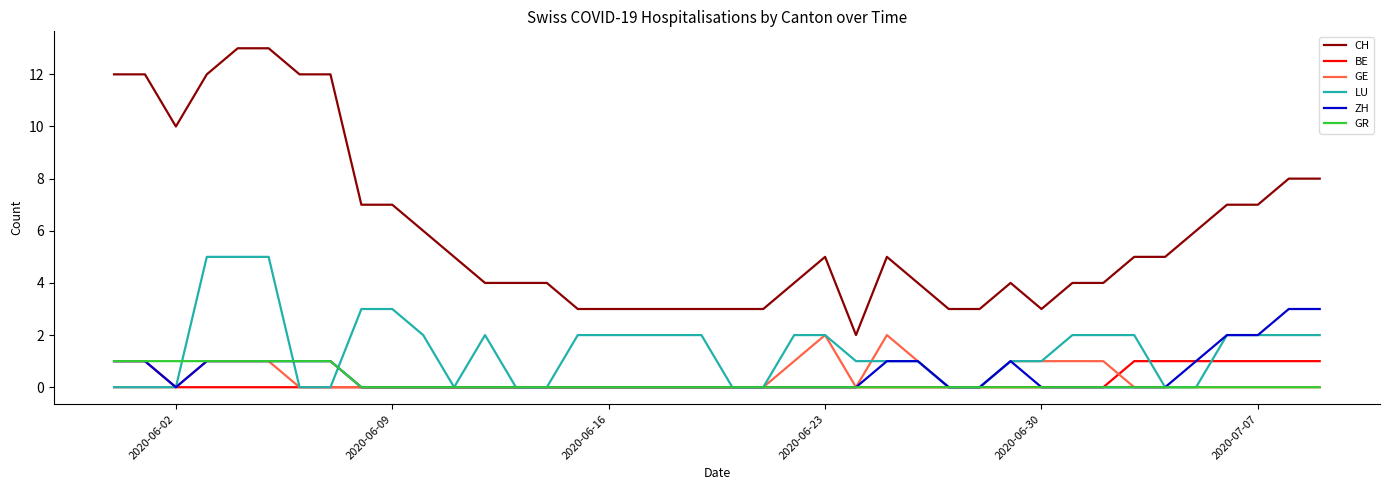

Which series has the largest range (max minus min)?

CH